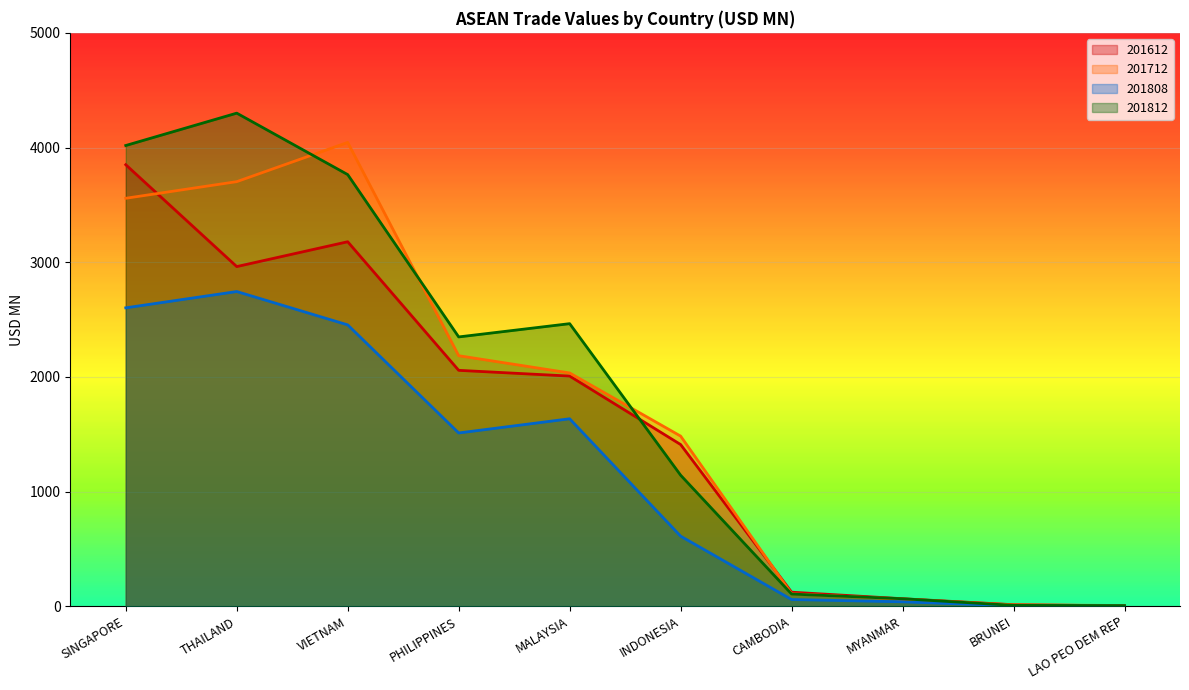

What is the label of the 4th point from the right?

CAMBODIA